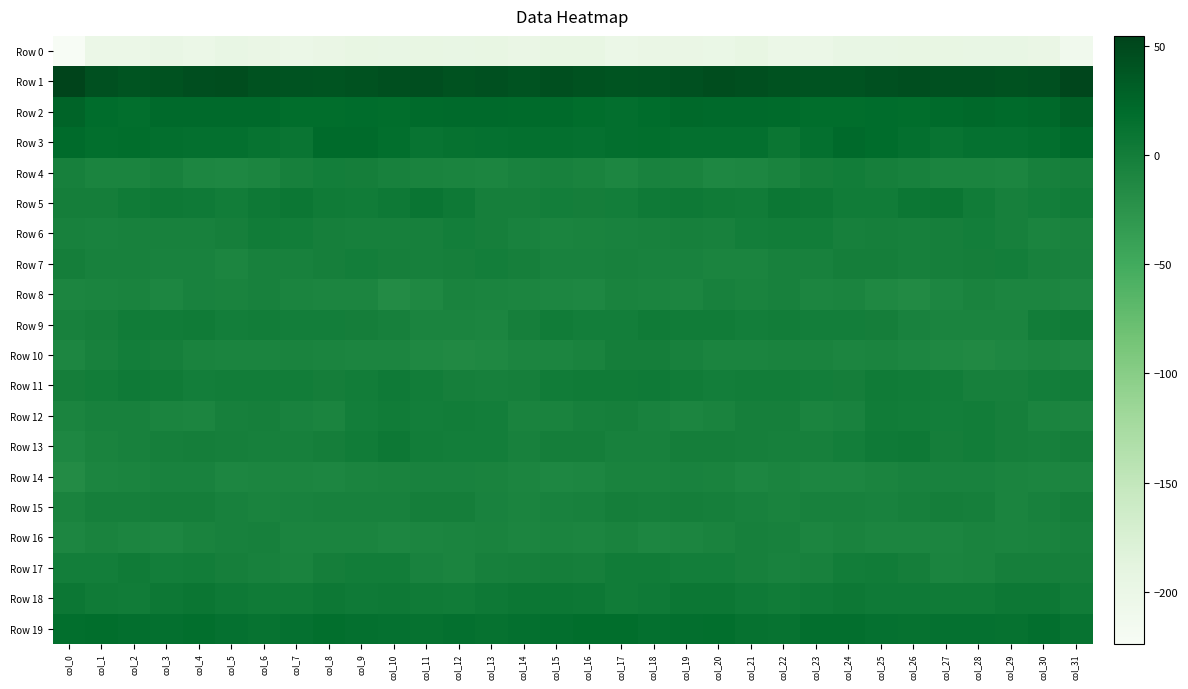

What is the total value across all series at col_19?

-146.5